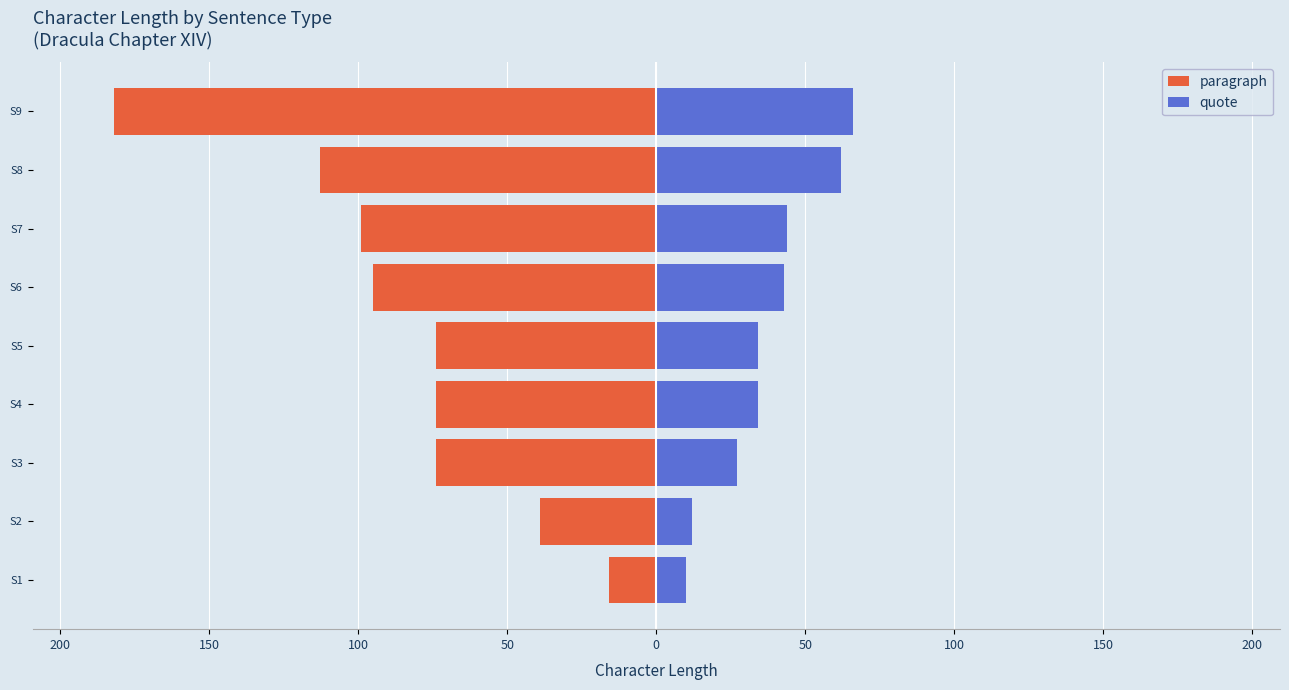

What is the minimum value for paragraph?

-182